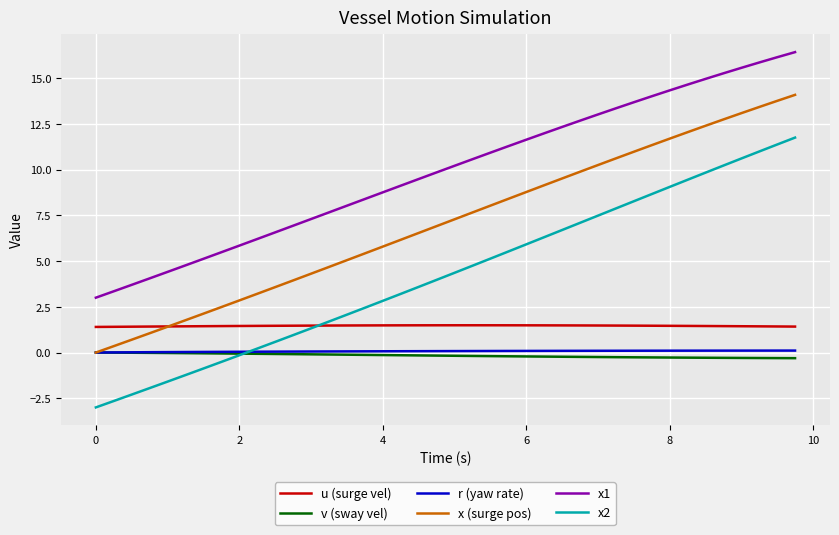

Does the chart display data point markers on the line(s)?

No